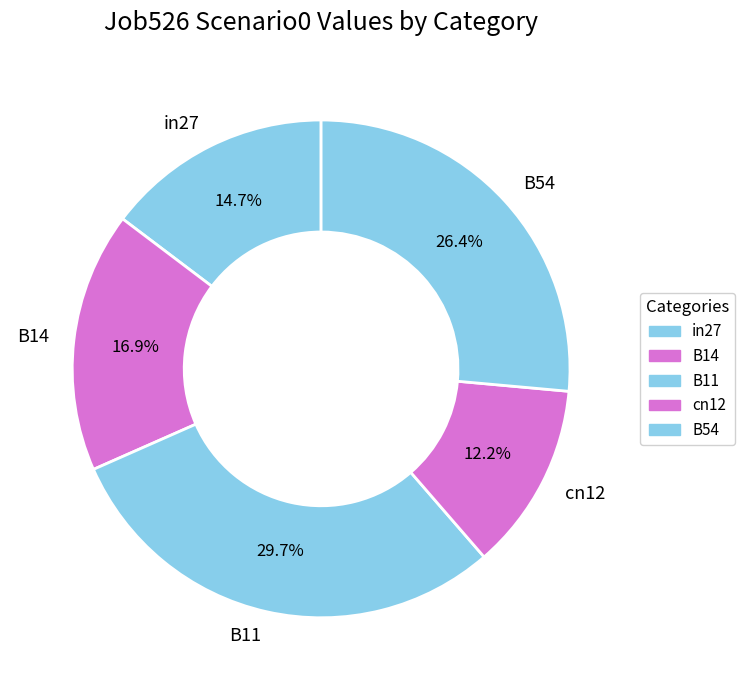

True or false: B54 accounts for 16% of the total.

False